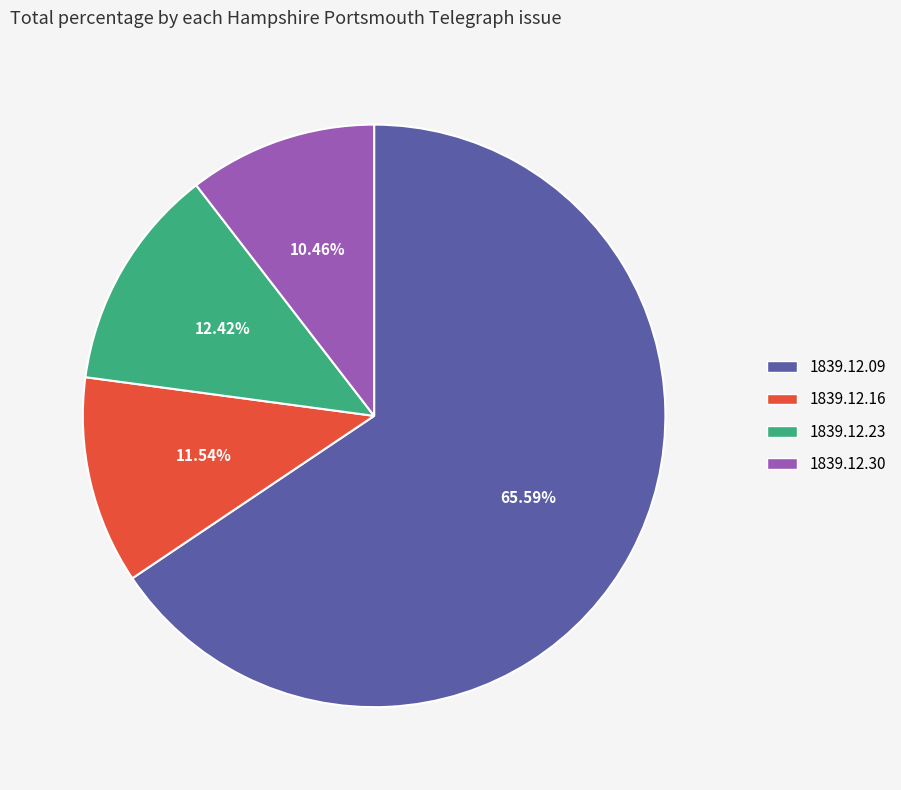

Combined, do 1839.12.09 and 1839.12.16 account for over 50%?

Yes